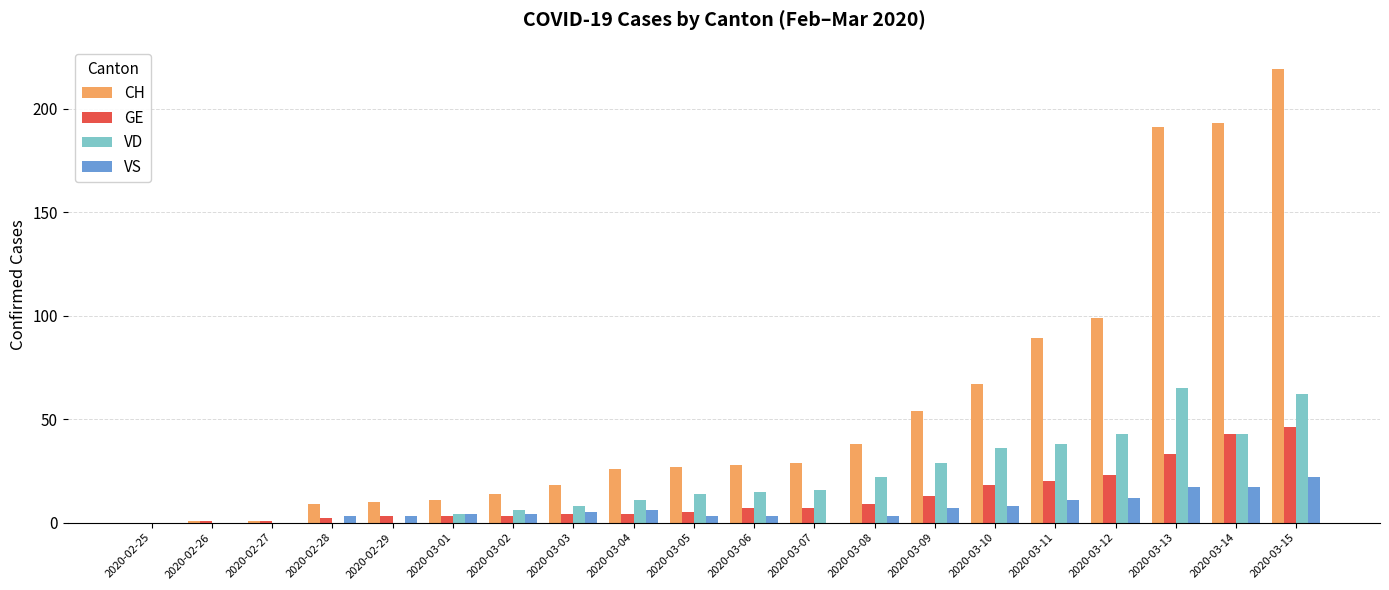

The value of VD at 2020-03-14 is 29. True or false?

False